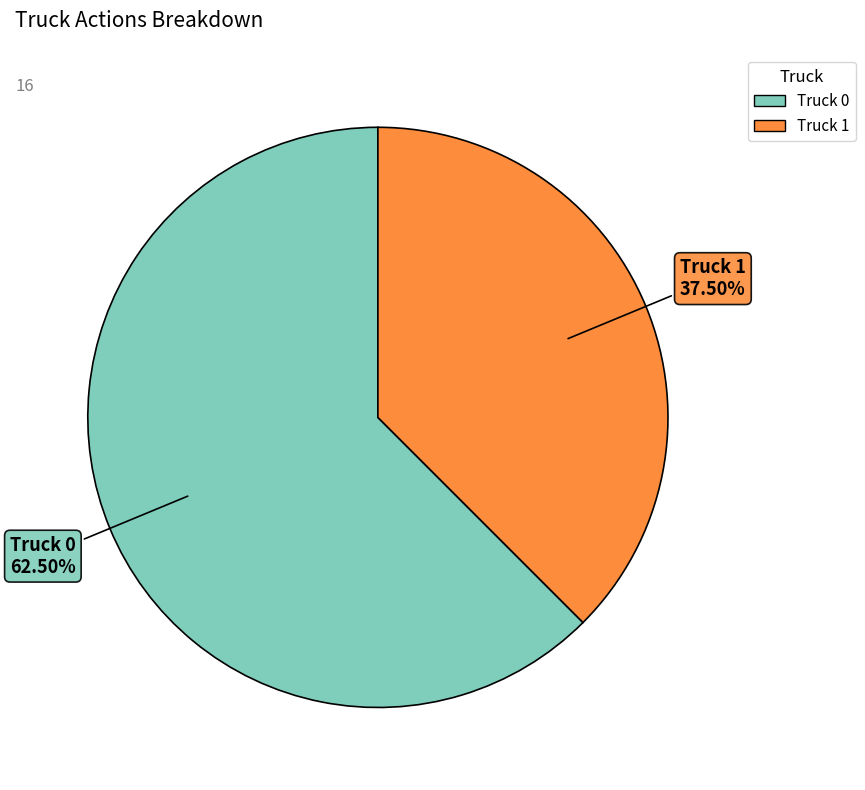

What is the ratio of the value at Truck 0 to the value at Truck 1?

1.7